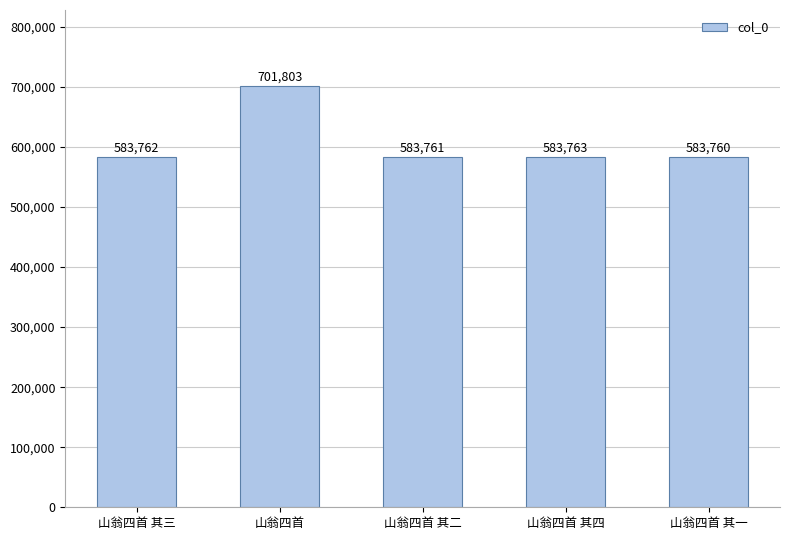

How many bars are there in total?

5